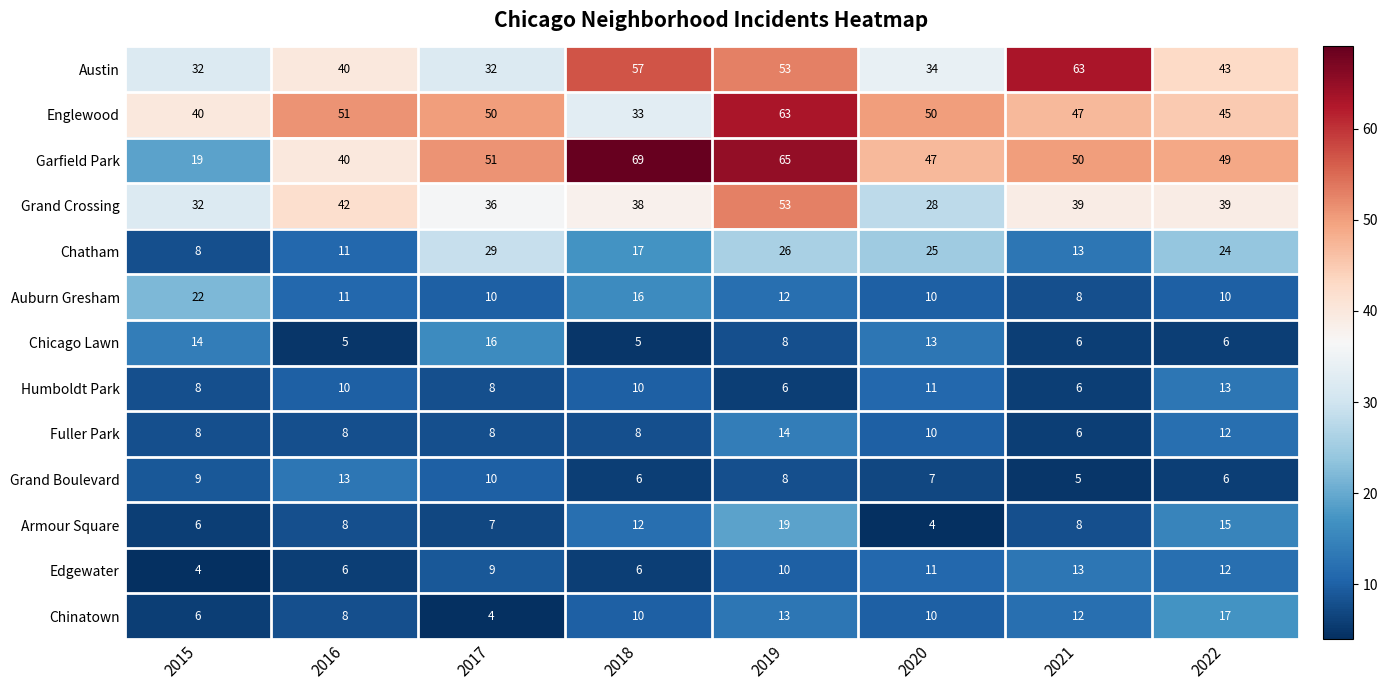

Is the value of Edgewater at 2022 greater than the value of Grand Crossing at 2016?

No